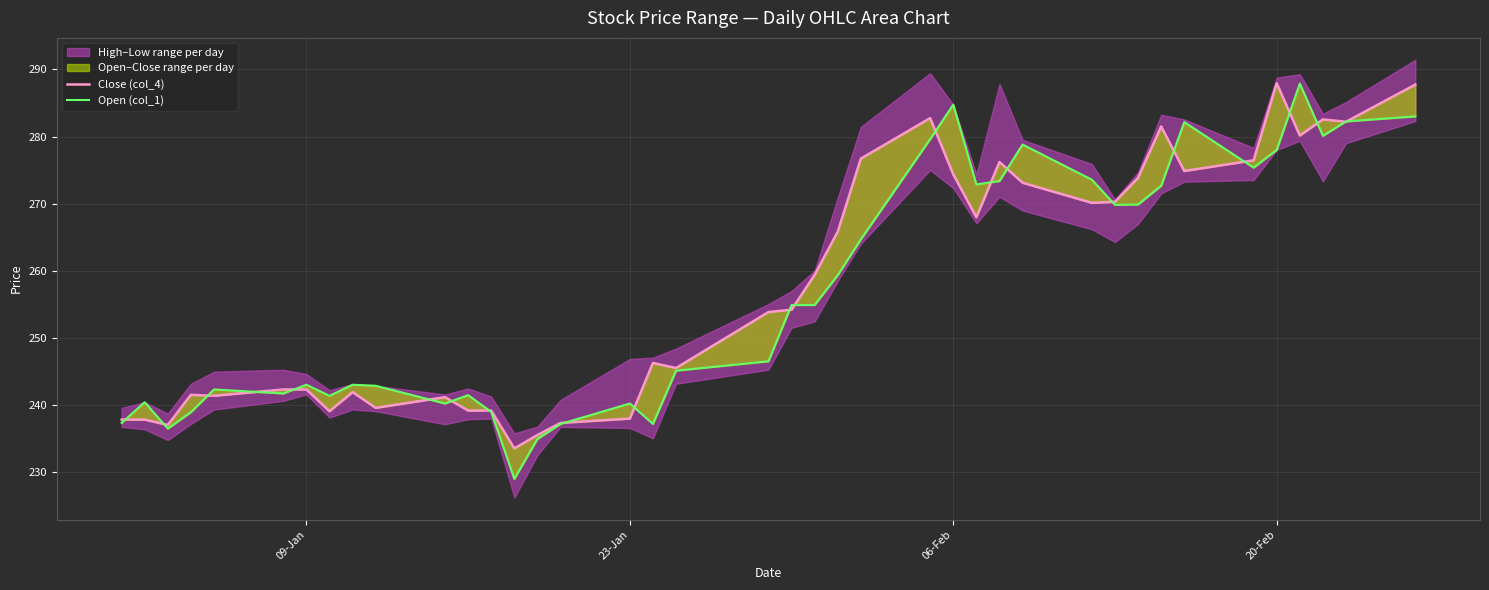

How many times do Open (col_1) and Close (col_4) cross each other?

22